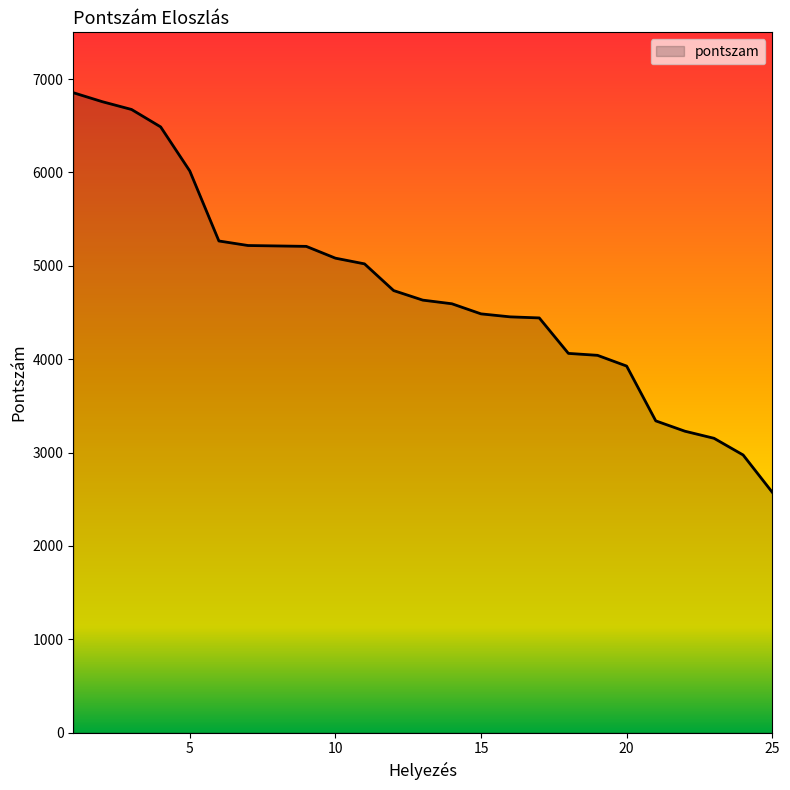

How many lines are shown in the chart?

1